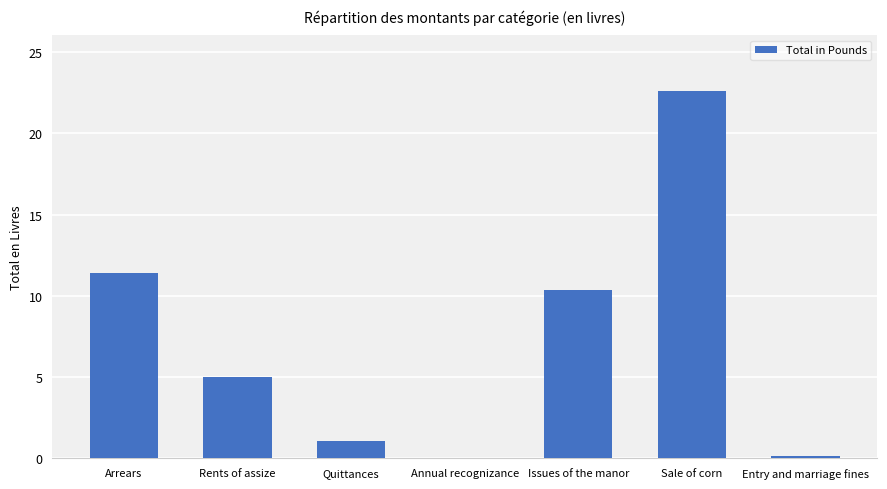

True or false: the data shows 3.1 at Rents of assize.

False